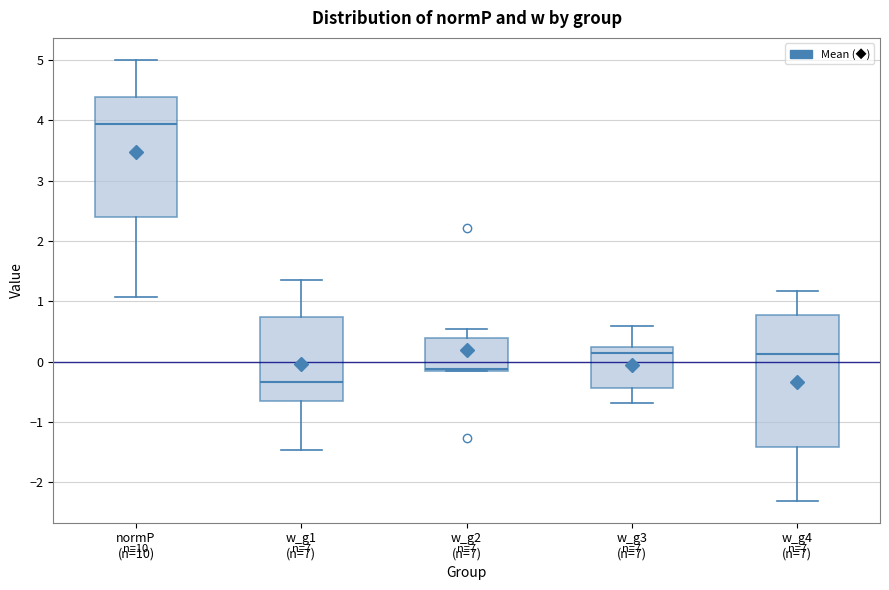

Reading left to right, read every box against the y-axis: the position of its median line, the range the box covers, and the ends of its whiskers. The values are not printed on the chart, so give them approximately, as read against the axis.

normP (n=10): median 3.9, box 2.4 to 4.4, whiskers 1.1 to 5.0
w_g1 (n=7): median -0.3, box -0.7 to 0.7, whiskers -1.5 to 1.4
w_g2 (n=7): median -0.1, box -0.2 to 0.4, whiskers -0.2 to 0.5
w_g3 (n=7): median 0.1, box -0.4 to 0.2, whiskers -0.7 to 0.6
w_g4 (n=7): median 0.1, box -1.4 to 0.8, whiskers -2.3 to 1.2